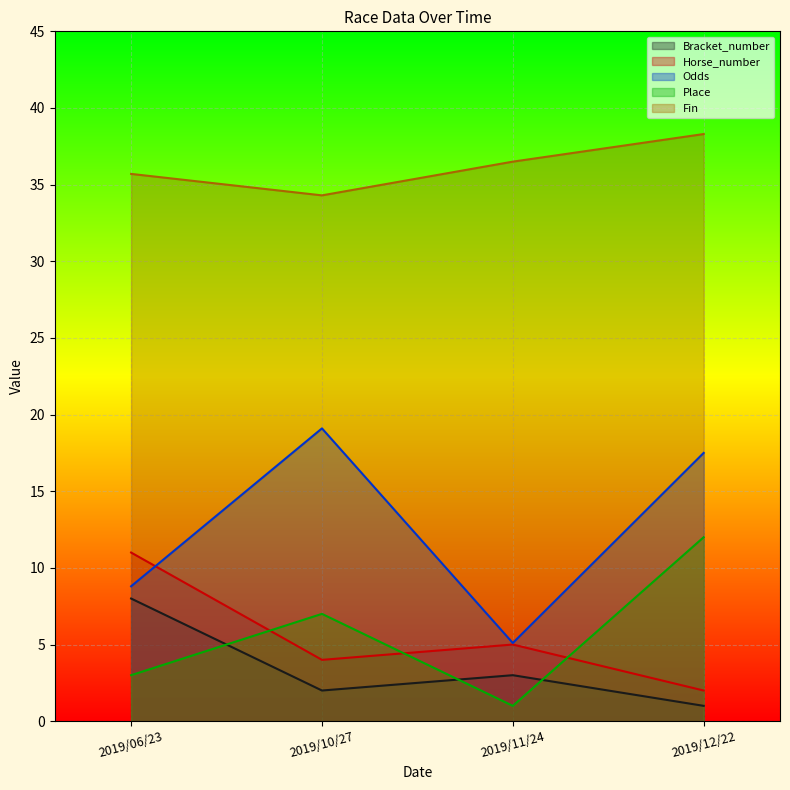

What is the approximate value of Place at 2019/06/23?

3.0